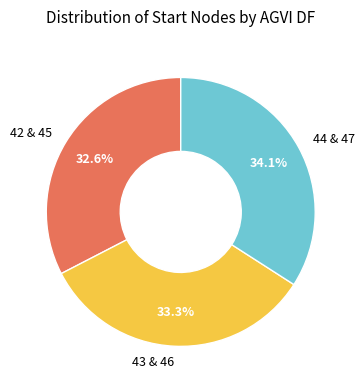

How many segments does this pie chart have?

3